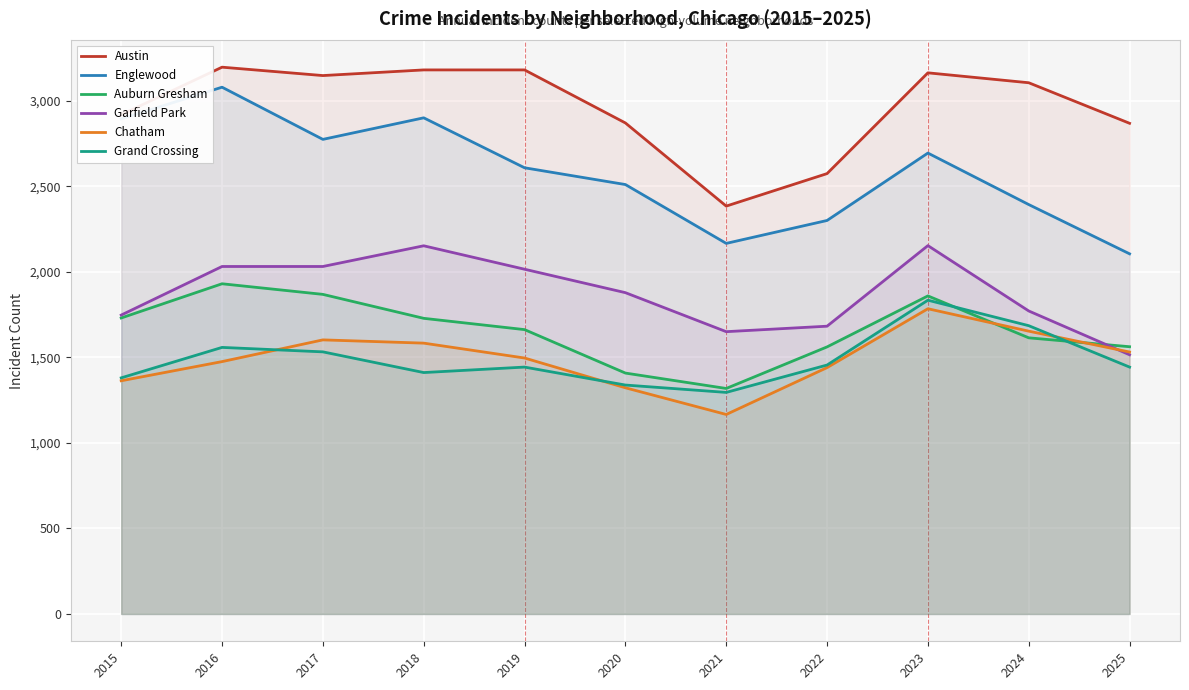

At which category does Auburn Gresham reach its first local valley?

2021